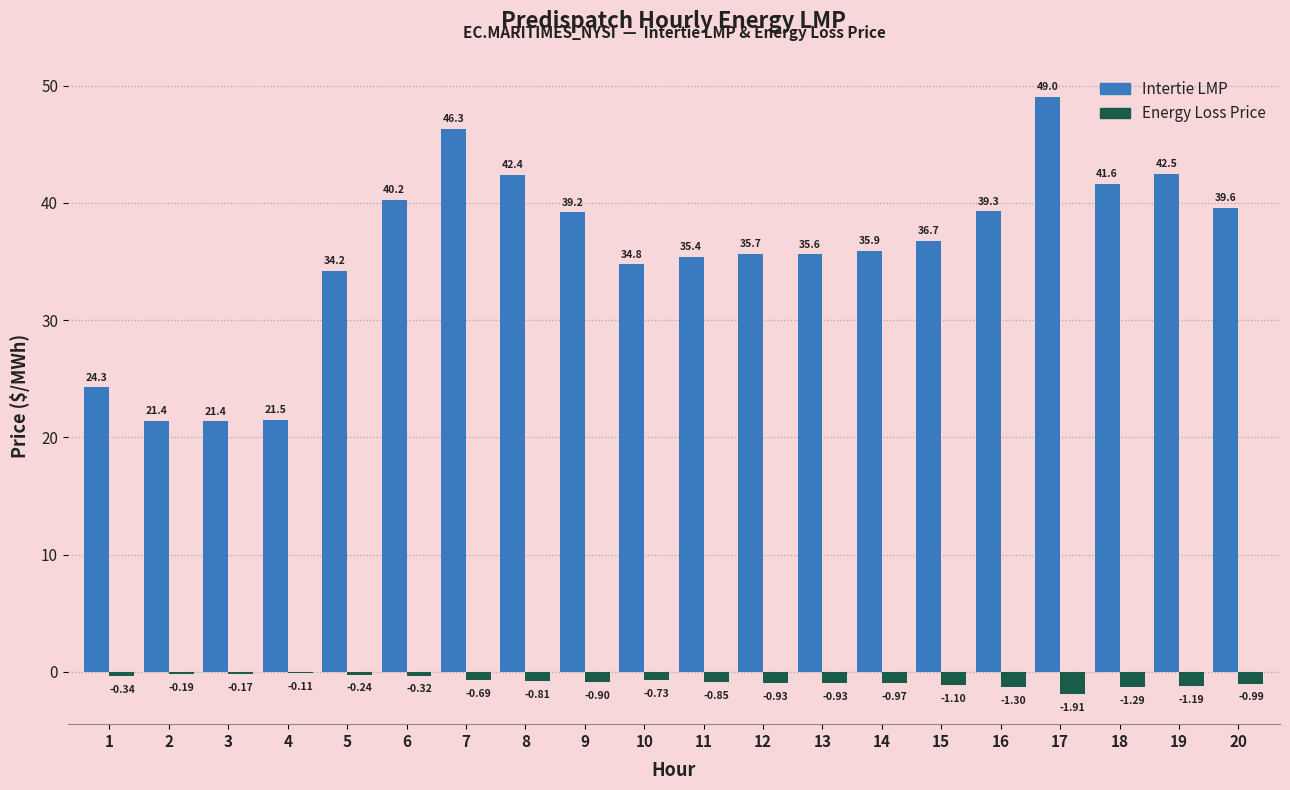

Which series has the largest total across all categories?

Intertie LMP